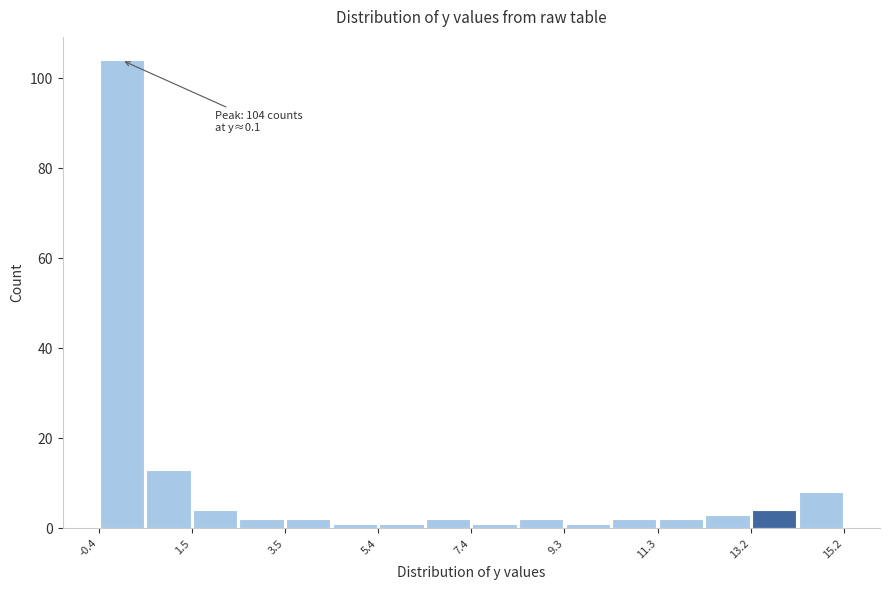

Over which range of the x-axis is the bar tallest?

-0.4 to 0.6